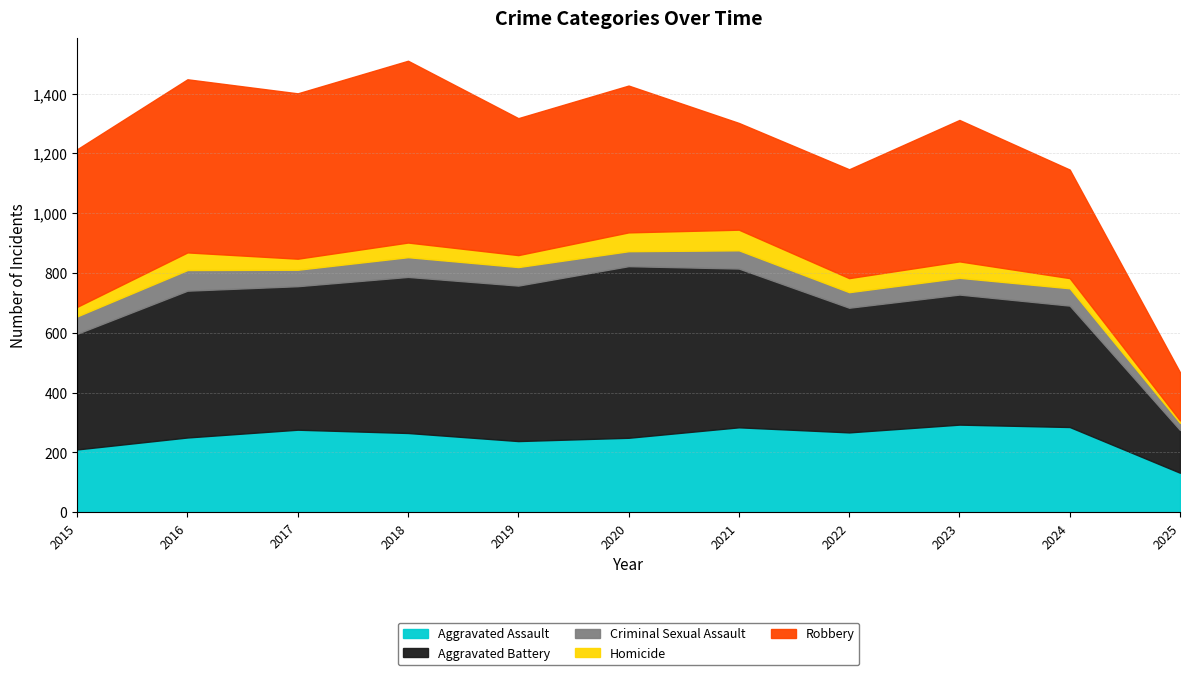

The value of Robbery at 2017 is 553. True or false?

True